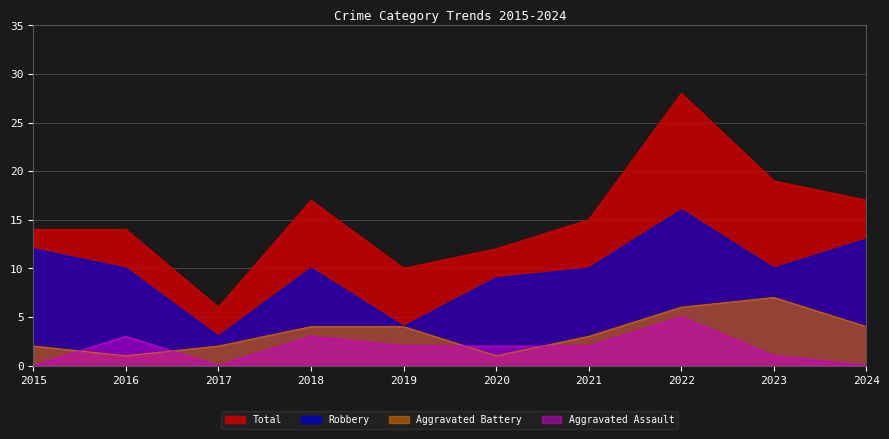

Reading left to right, what are all the values shown in this chart?

Robbery: 12	10	3	10	4	9	10	16	10	13
Aggravated Battery: 2	1	2	4	4	1	3	6	7	4
Aggravated Assault: 0	3	0	3	2	2	2	5	1	0
Total: 14	14	6	17	10	12	15	28	19	17